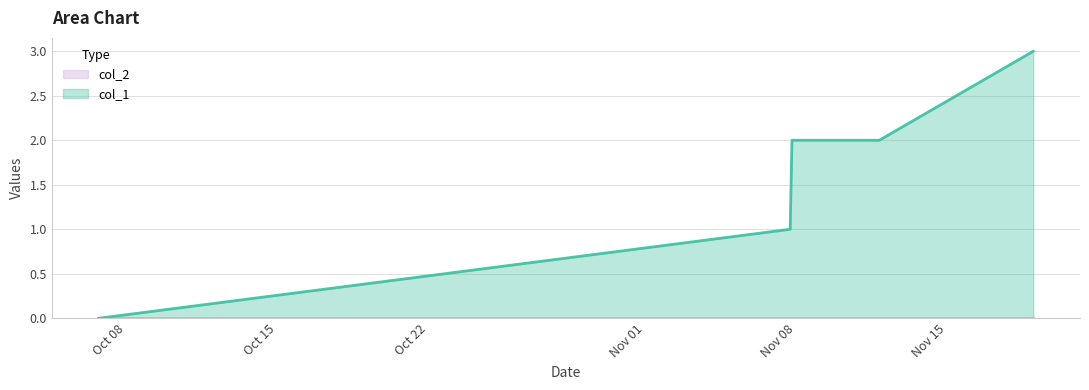

How many lines are shown in the chart?

2